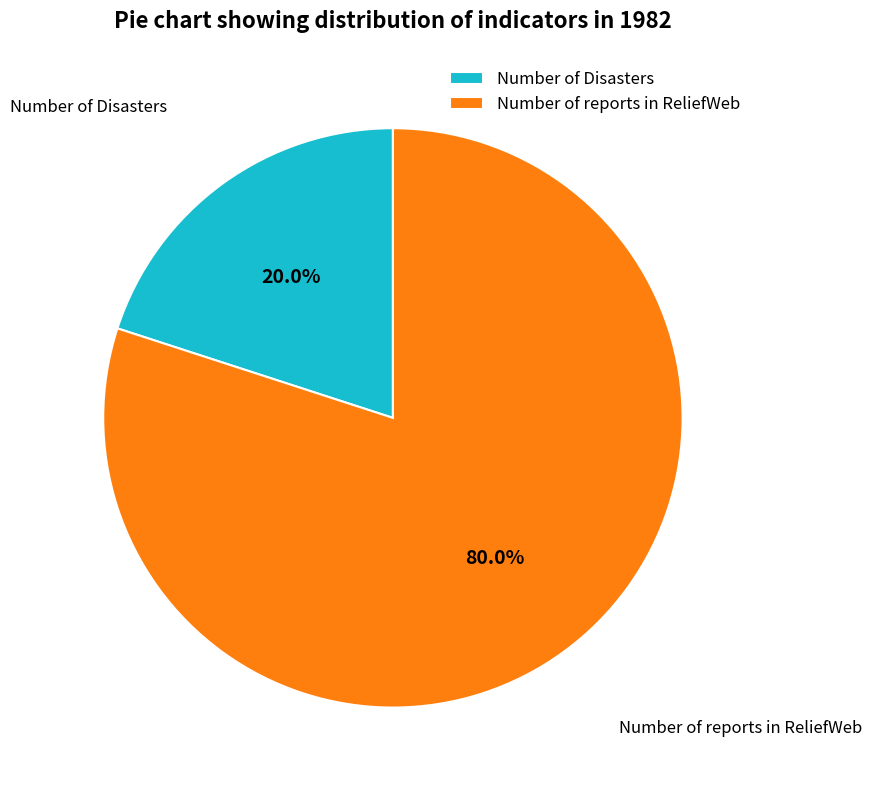

How many segments does this pie chart have?

2